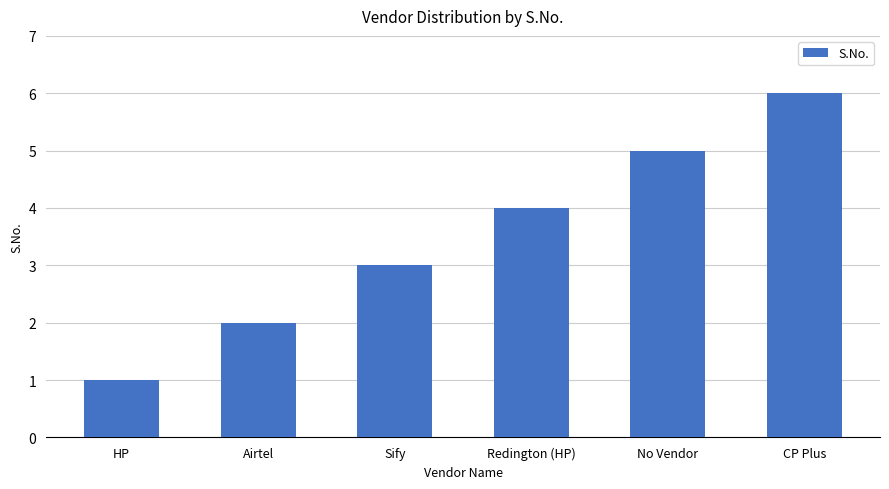

How many bars are there in total?

6